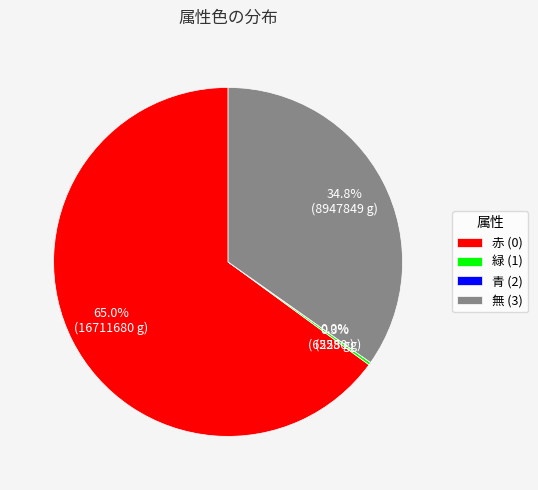

Is there a majority slice in this chart?

Yes